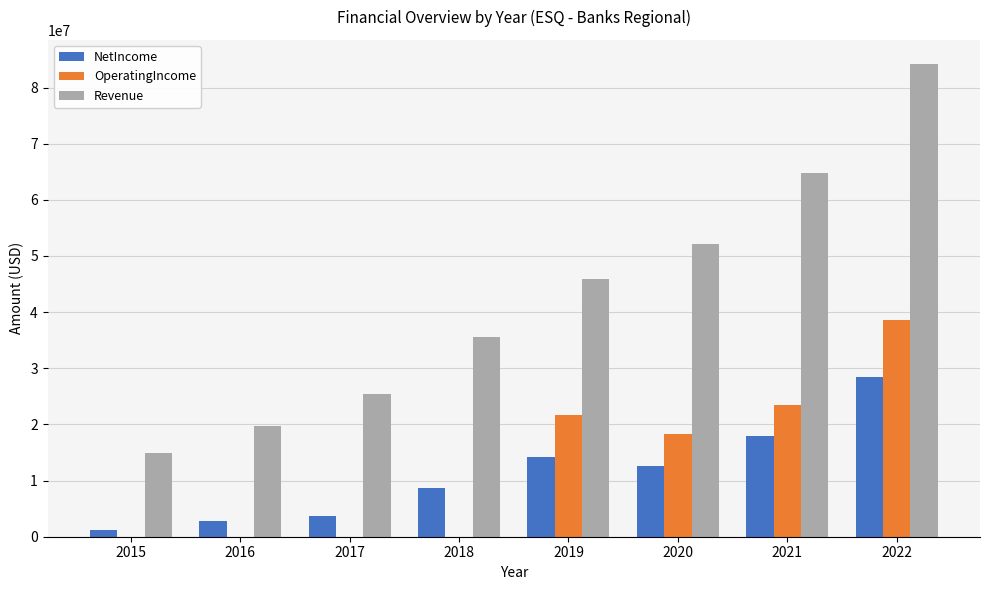

Reading left to right, extract all data points from this chart.

NetIncome: 2015=1172000	2016=2822000	2017=3644000	2018=8734000	2019=14143000	2020=12618000	2021=17925000	2022=28518000
OperatingIncome: 2015=0	2016=0	2017=0	2018=0	2019=21686000	2020=18357000	2021=23536000	2022=38602000
Revenue: 2015=14937000	2016=19782000	2017=25372000	2018=35594000	2019=45922000	2020=52087000	2021=64727000	2022=84271000